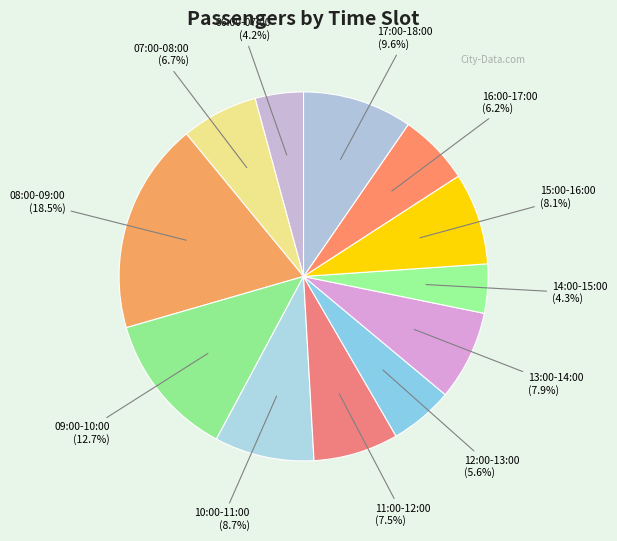

Is 11:00-12:00 the majority of the pie?

No